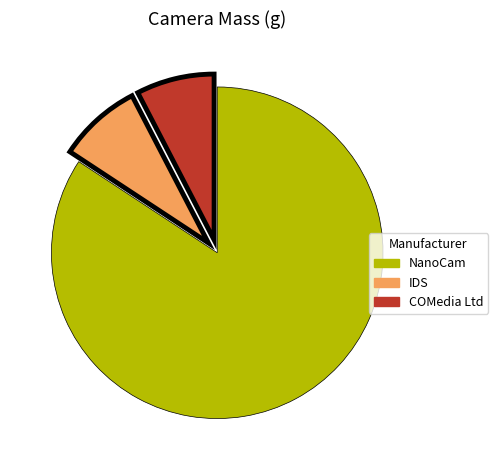

What is the largest slice in the pie chart?

NanoCam